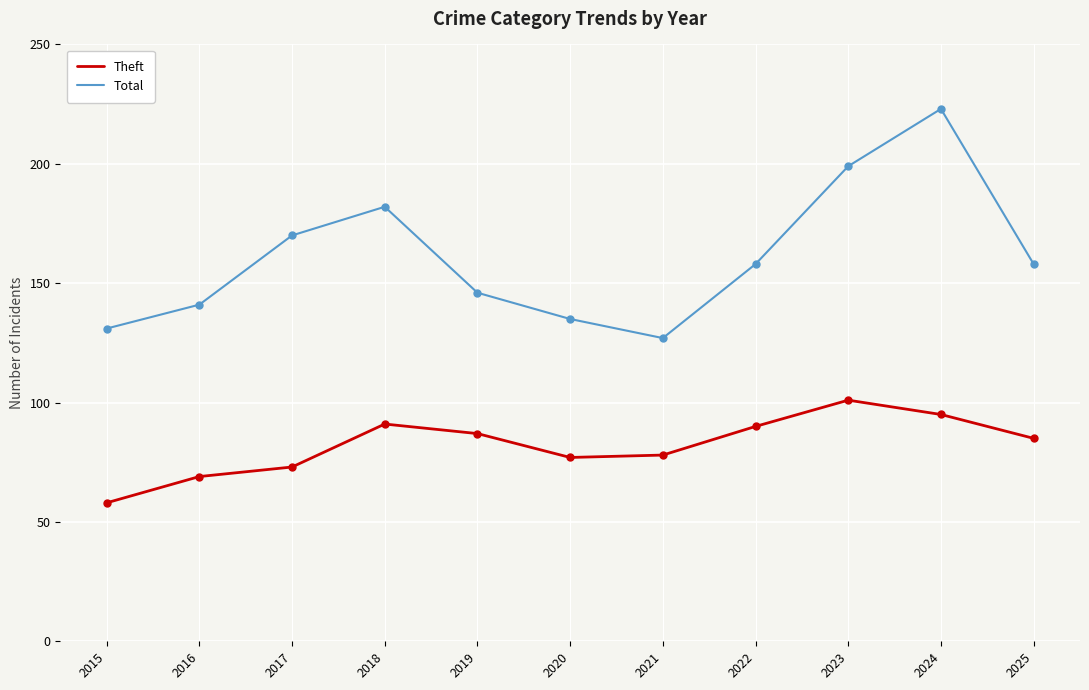

The value of Total at 2016 is 141. True or false?

True